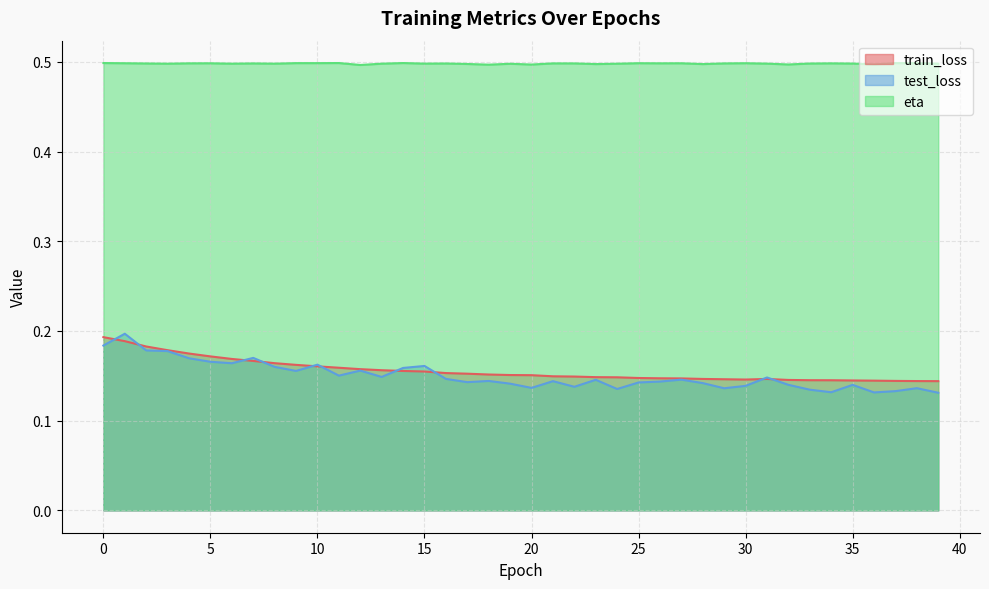

What is the sum of the eta values at 38 and 27?

1.0